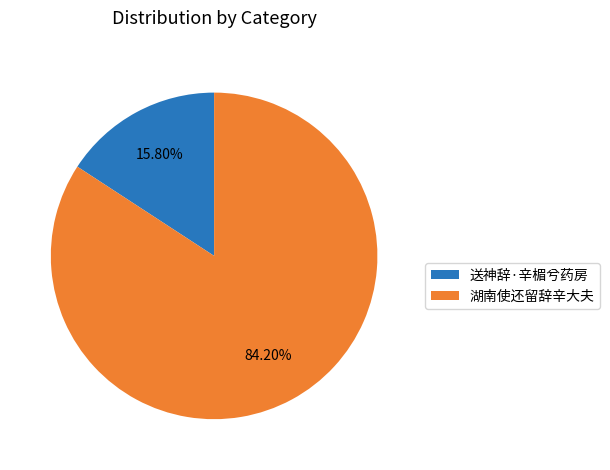

Is it true that 送神辞·辛楣兮药房 is 10% of the pie?

False